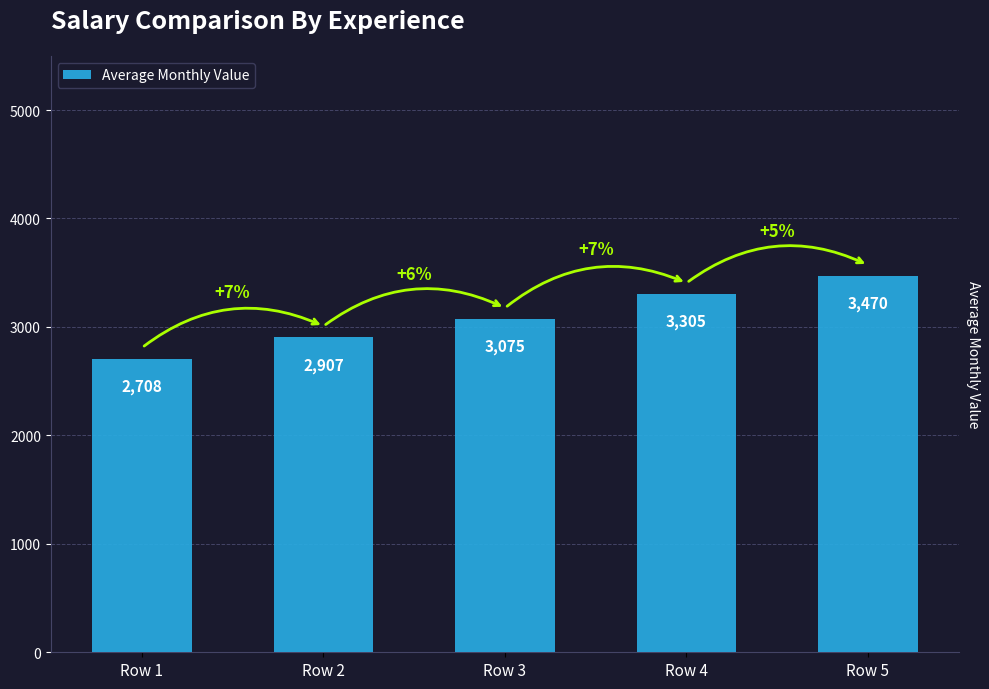

What value does the data have at Row 3?

3075